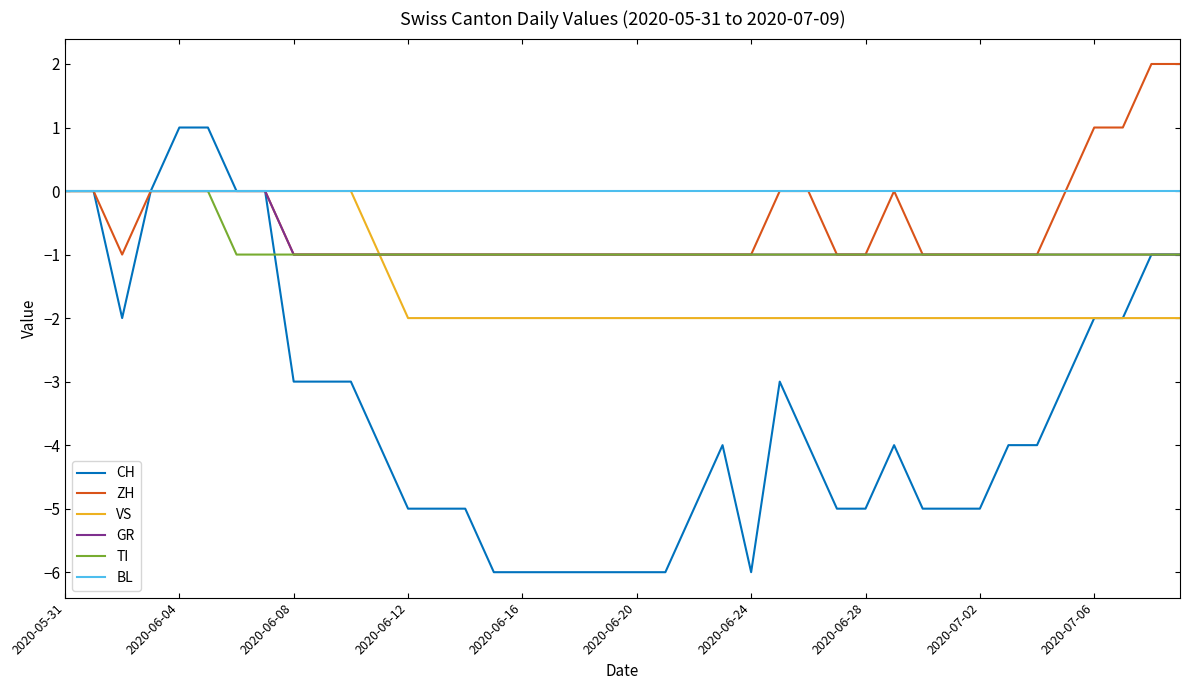

Which series has the widest spread of values?

CH